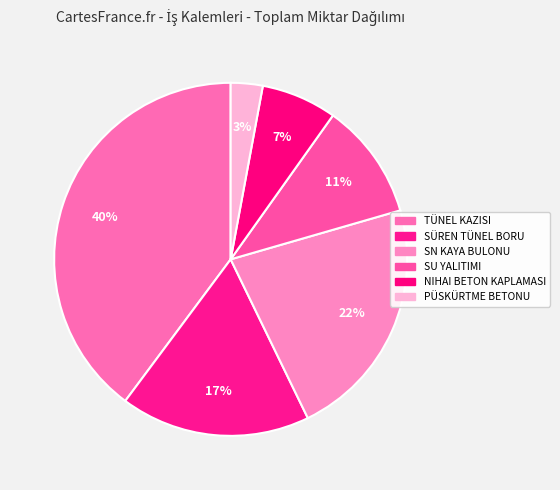

Count the number of slices in the pie.

6